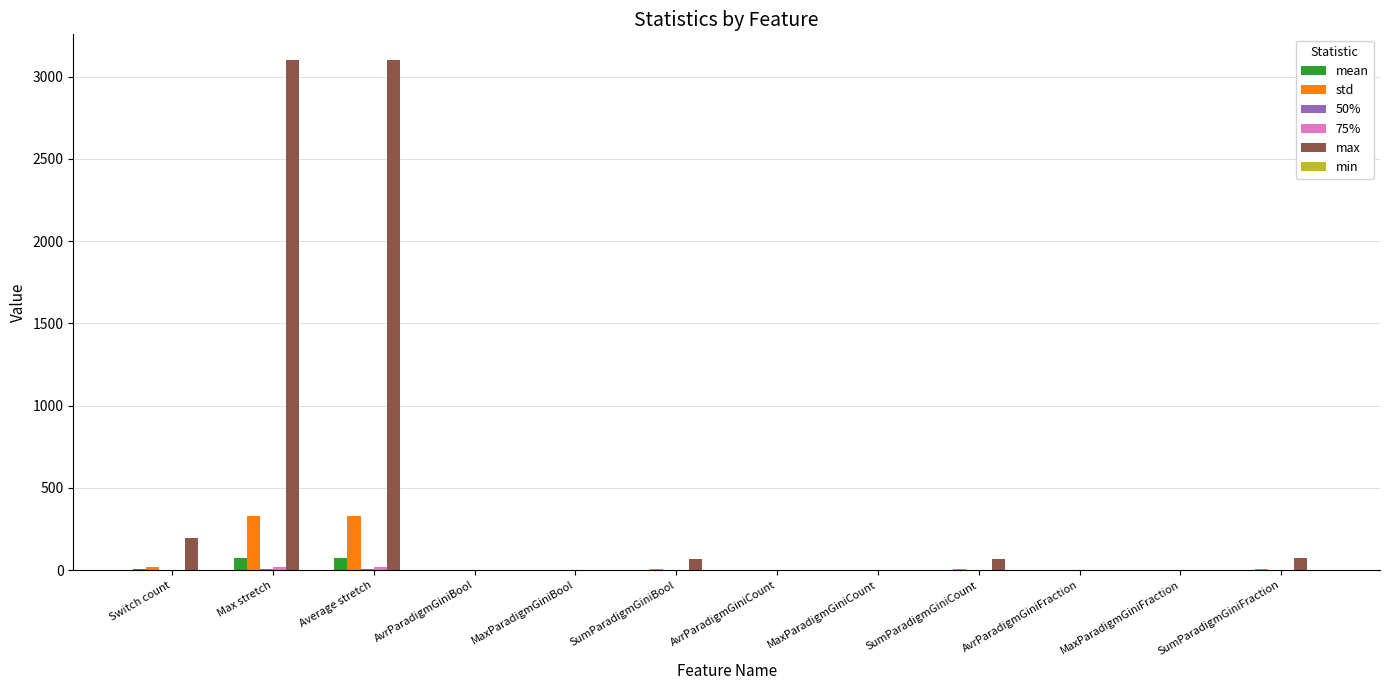

What is the greatest value displayed?

3102.0